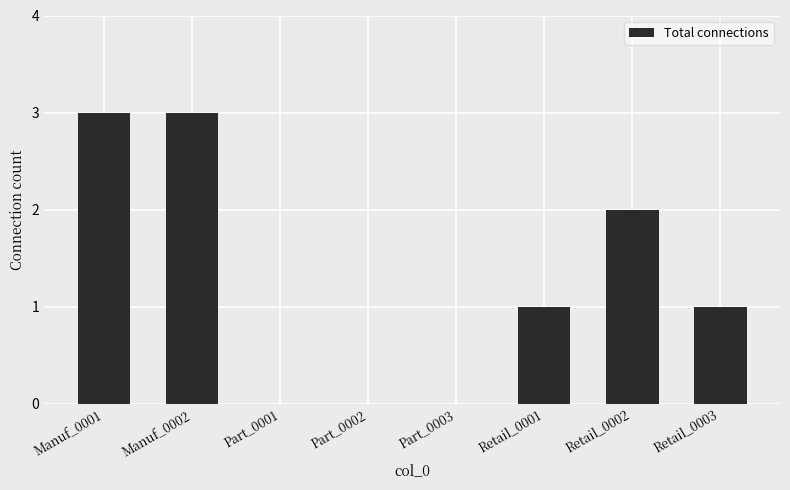

How many distinct data groups are displayed?

1